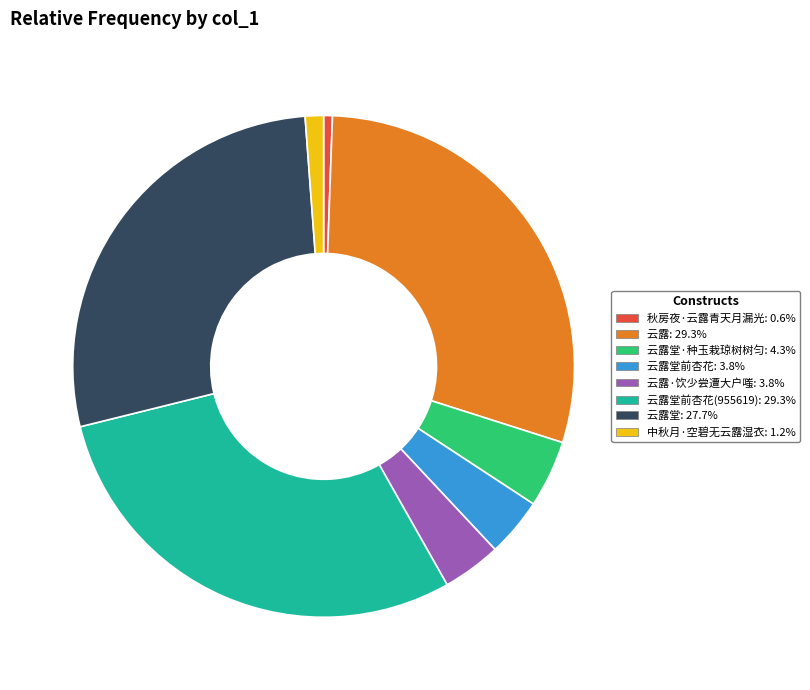

Is there a majority slice in this chart?

No